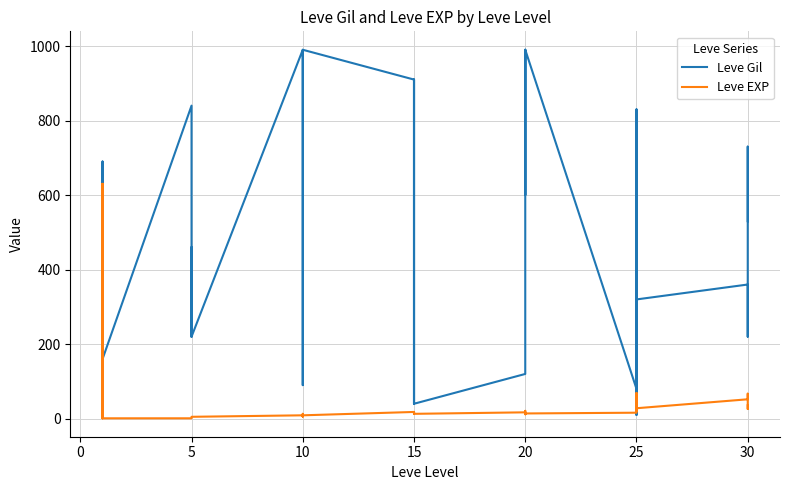

In Leve Gil, how many points are lower than both neighbors (excluding endpoints)?

10